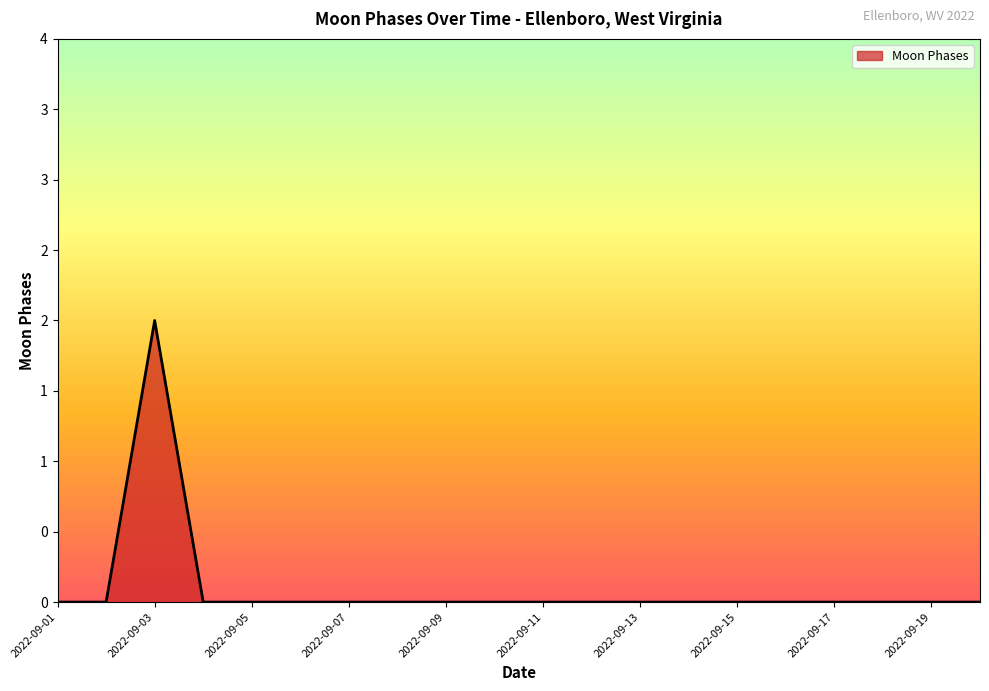

Does the chart display data point markers on the line(s)?

No